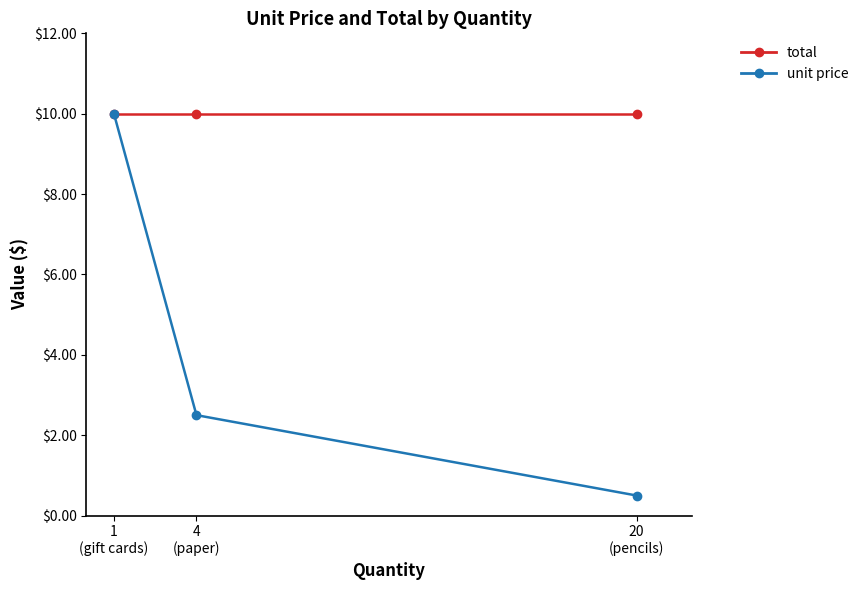

Which label corresponds to the smallest value in the chart?

20
(pencils)